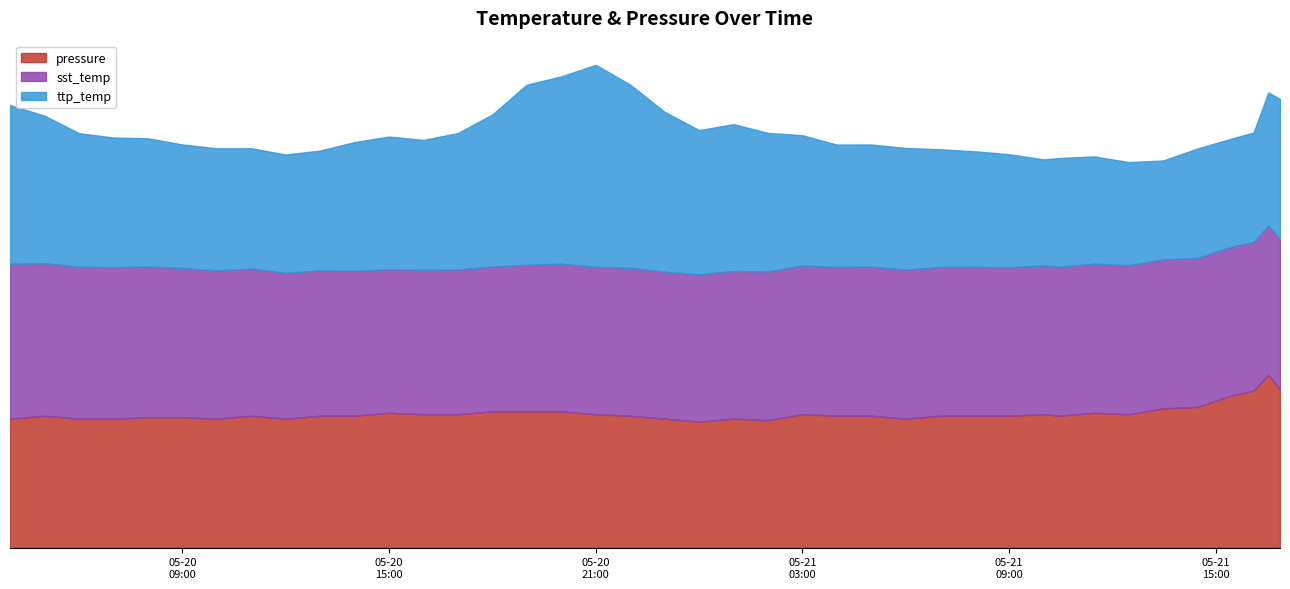

True or false: sst_temp and ttp_temp cross at least once.

True